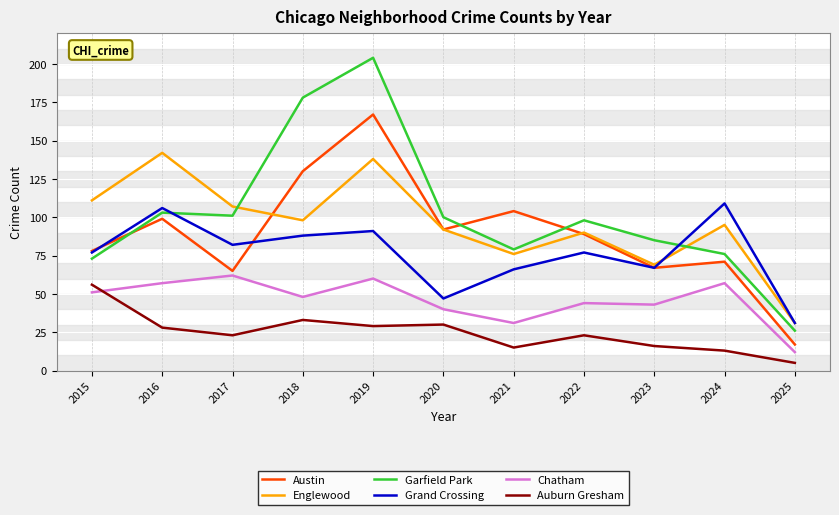

What is the total value across all series at 2022?

421